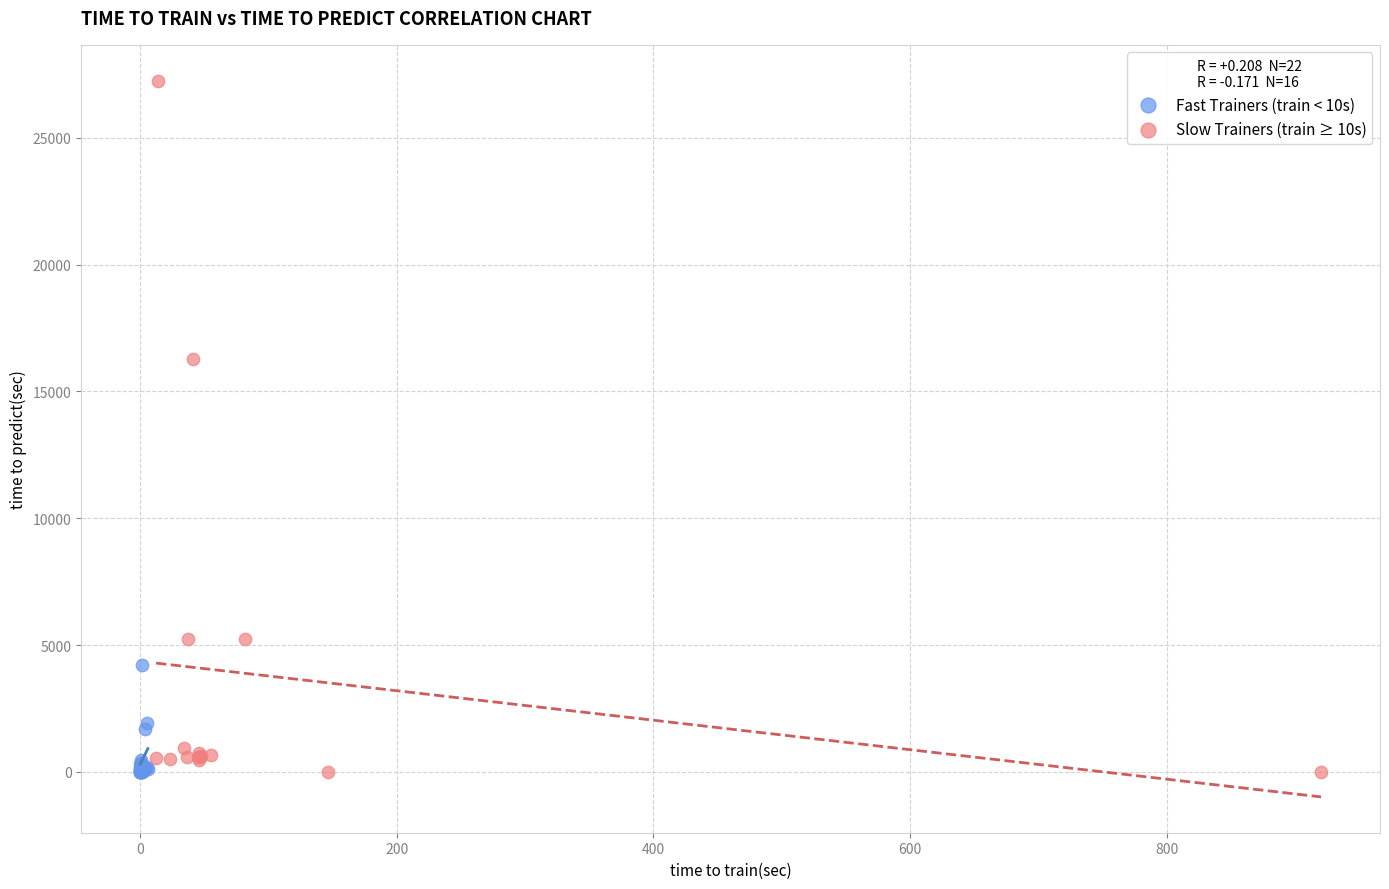

Which series contains the highest Y value?

Slow Trainers (train ≥ 10s)